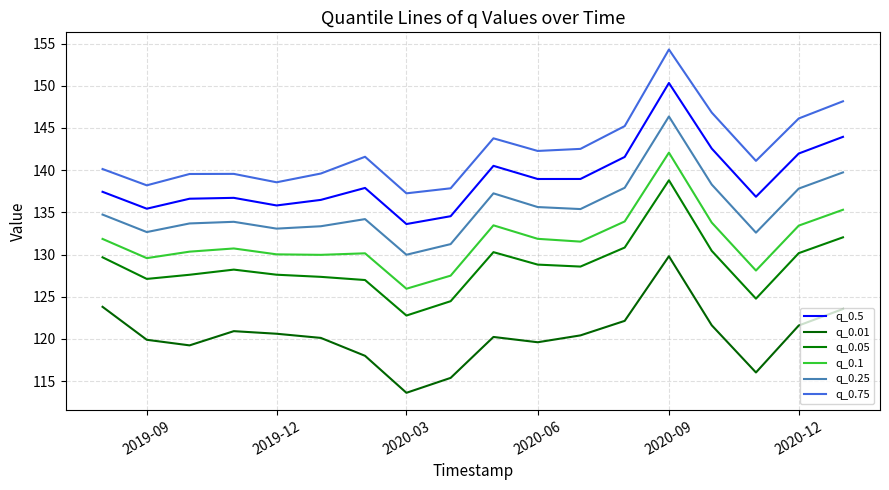

In q_0.05, how many points are lower than both neighbors (excluding endpoints)?

4